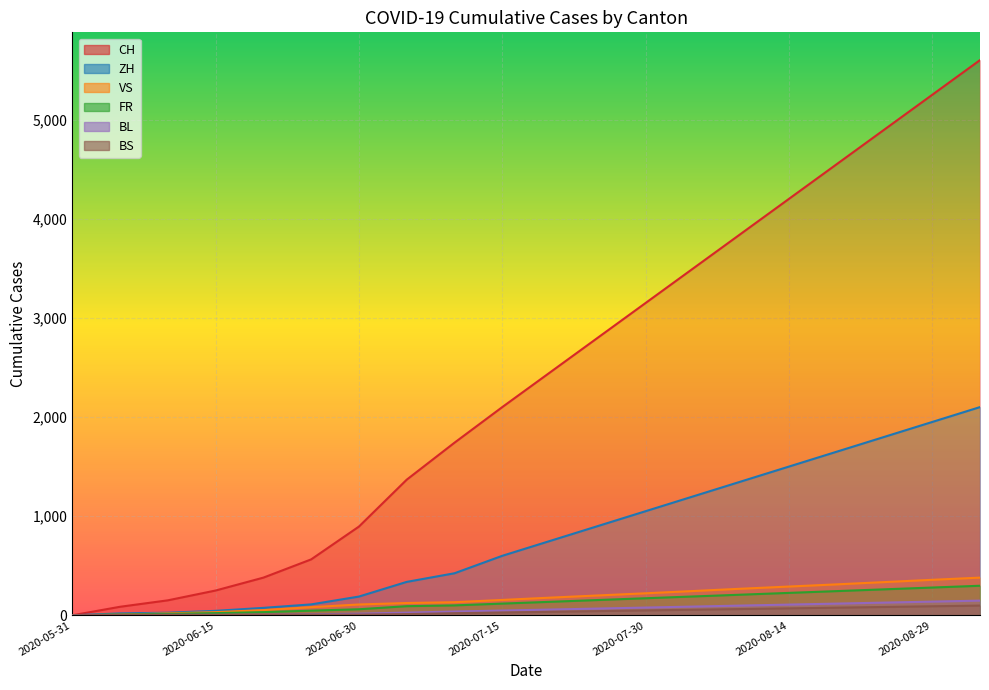

Between 2020-05-31 and 2020-09-03, which series saw the biggest shift?

CH